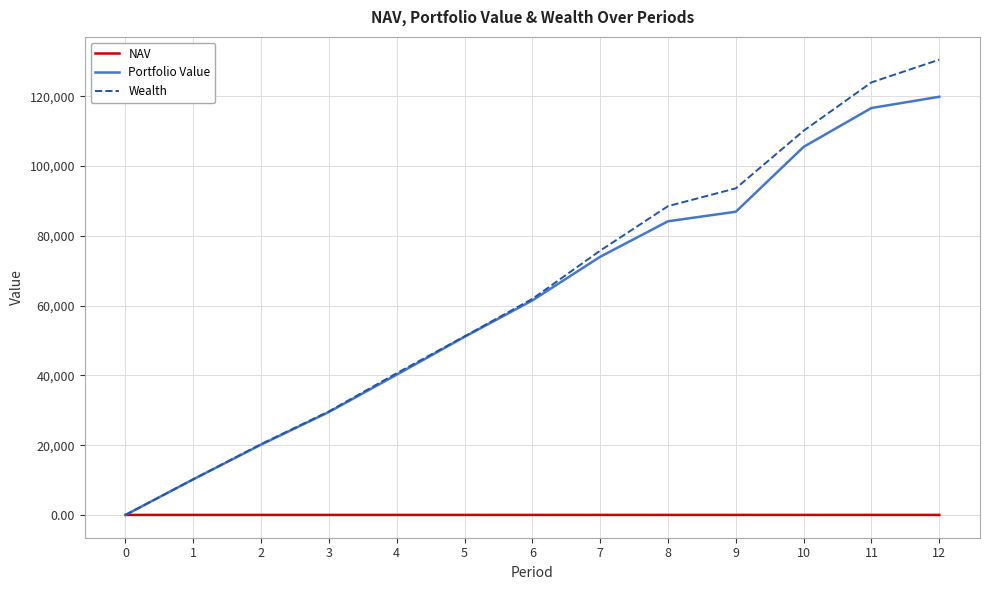

At how many categories does at least one series exceed 114834?

2